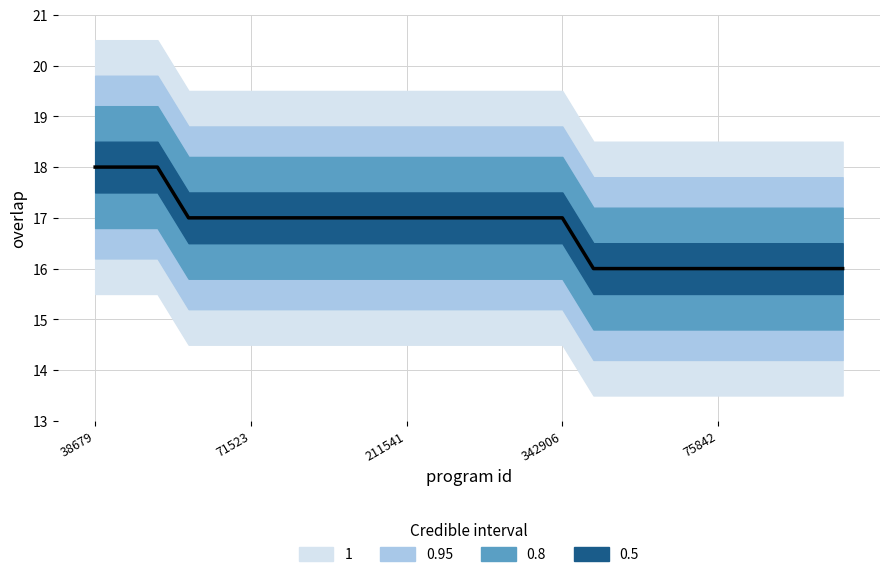

Which has a higher value, 180613 or 37861?

180613